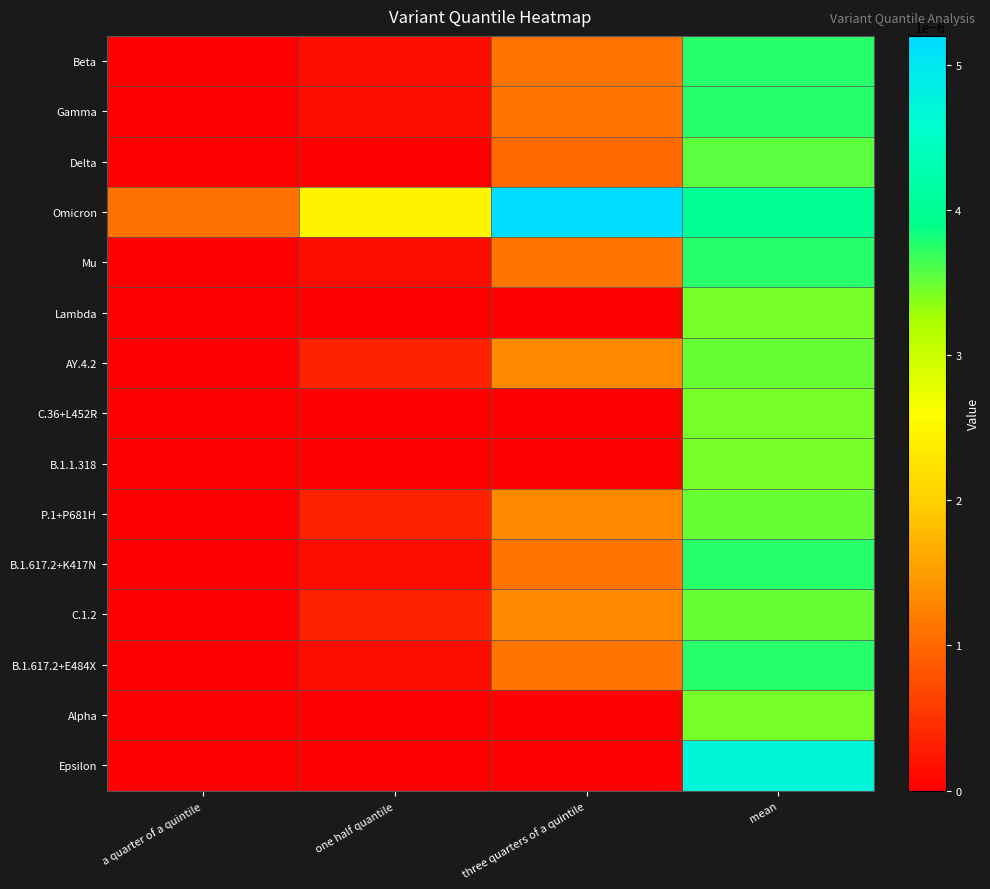

Which series has the largest range (max minus min)?

Epsilon